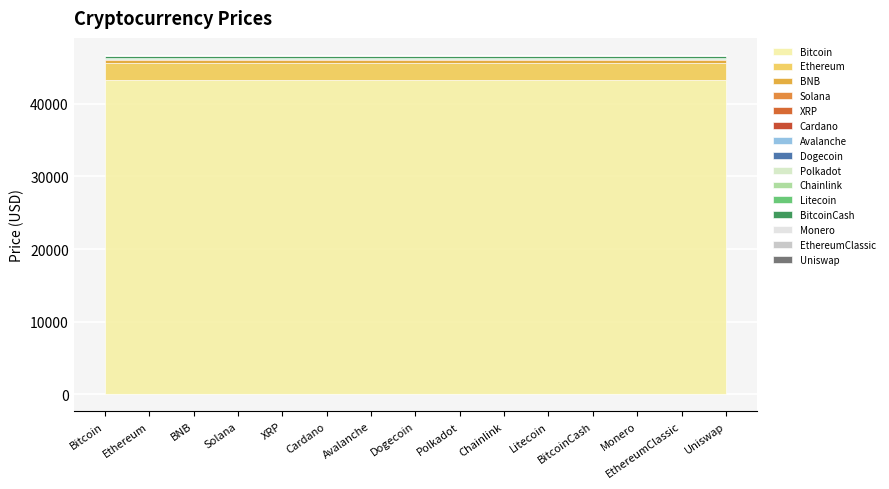

How many lines are shown in the chart?

15